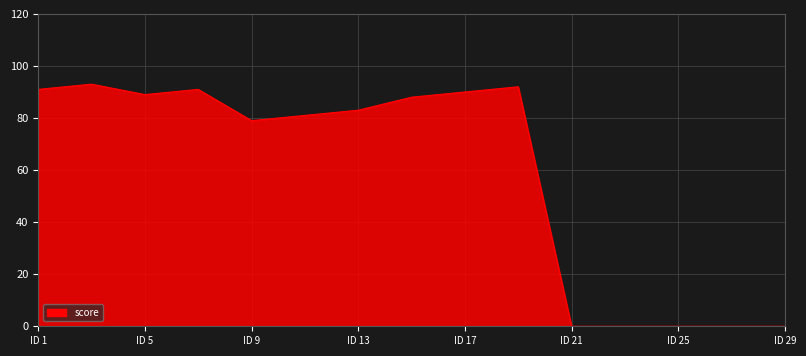

True or false: the data has more than 0 interior local peaks.

True